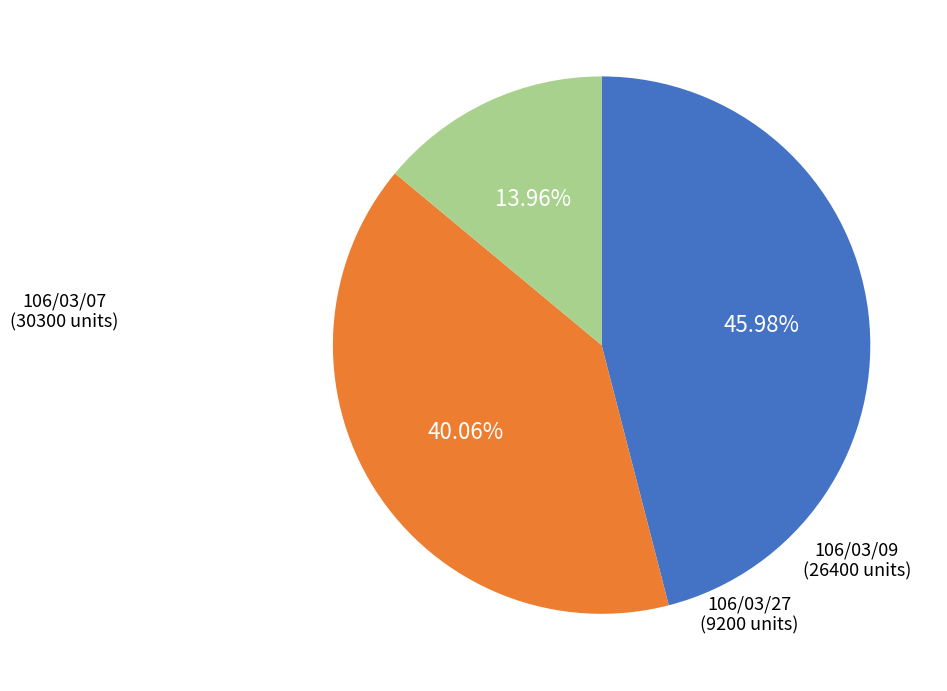

Is there a majority slice in this chart?

No